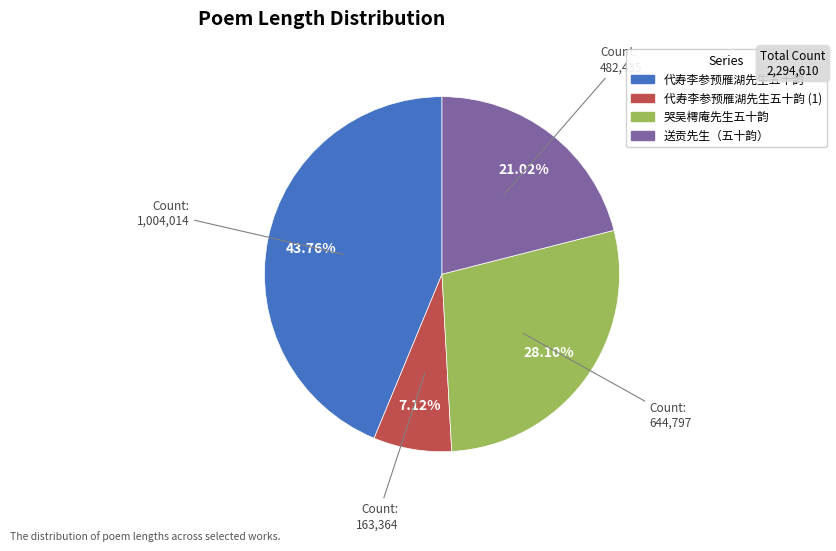

Is there any slice that represents more than half of the pie?

No